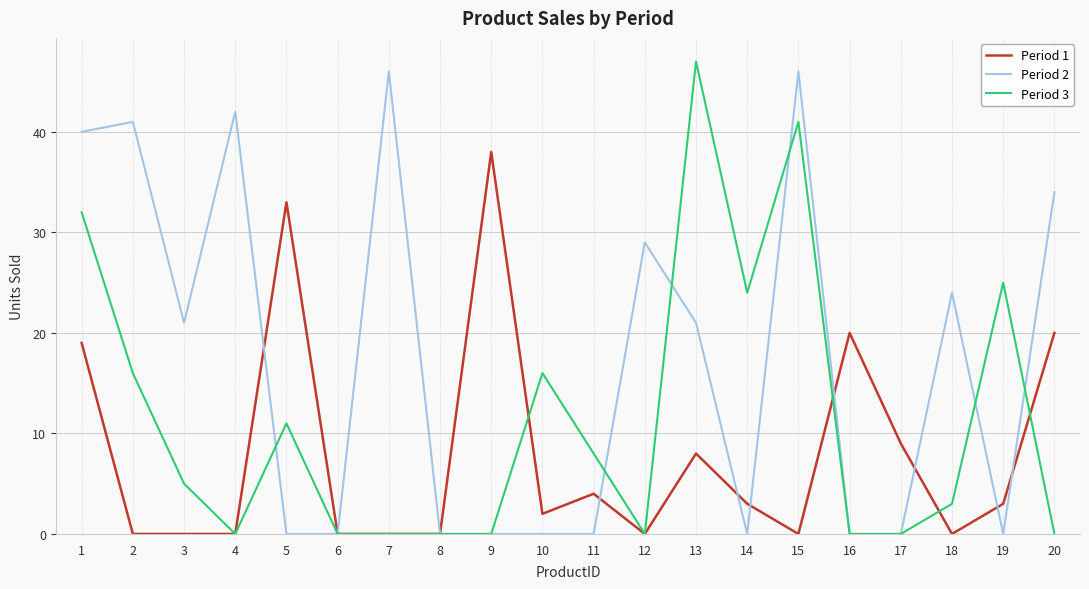

List the series in order of their overall mean, highest first.

Period 2, Period 3, Period 1